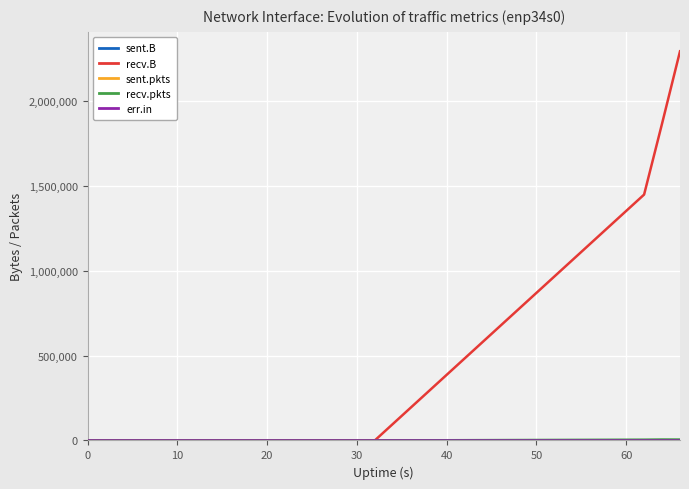

Which series has the largest range (max minus min)?

recv.B